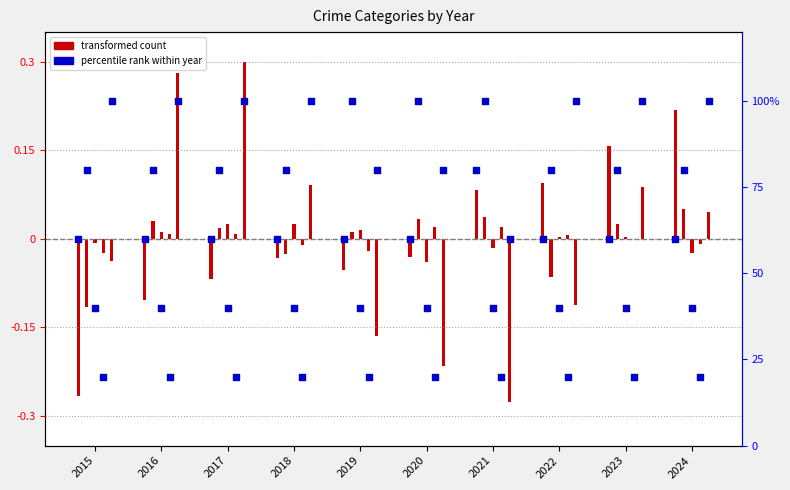

Which has a higher value, 2020 or 2018?

2020